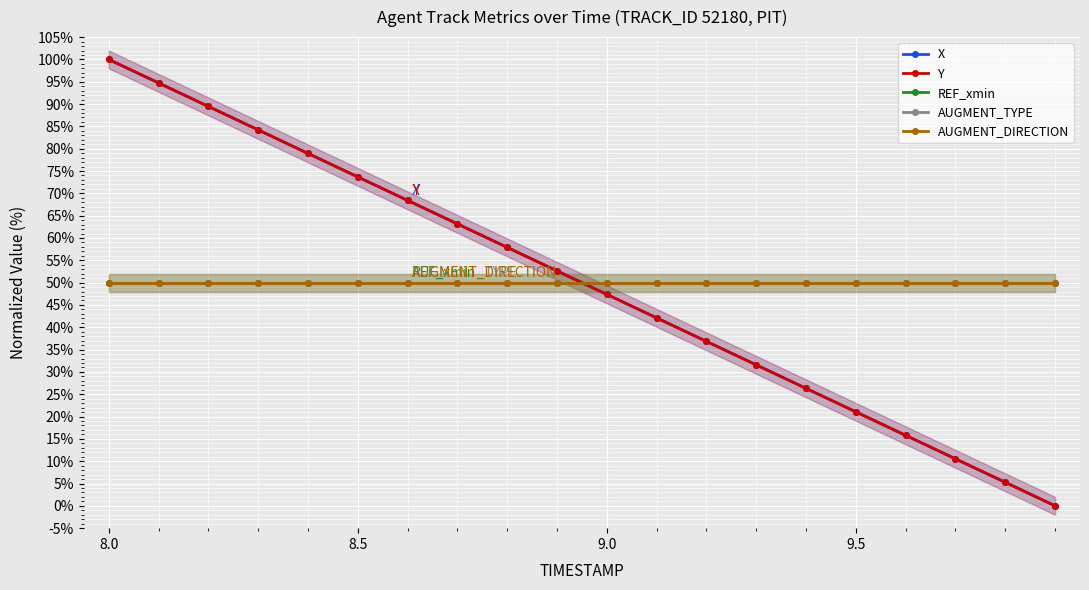

List the series in order of their peak value, lowest first.

REF_xmin, AUGMENT_TYPE, AUGMENT_DIRECTION, X, Y